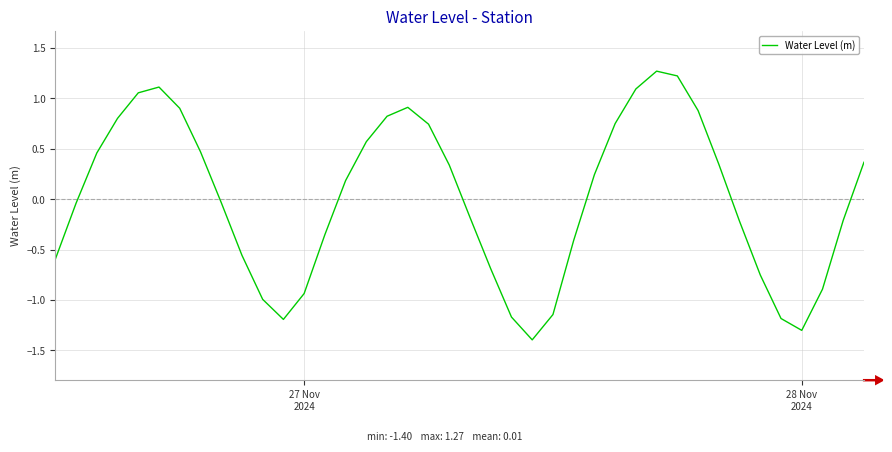

What is the difference between the maximum and minimum values?

2.7